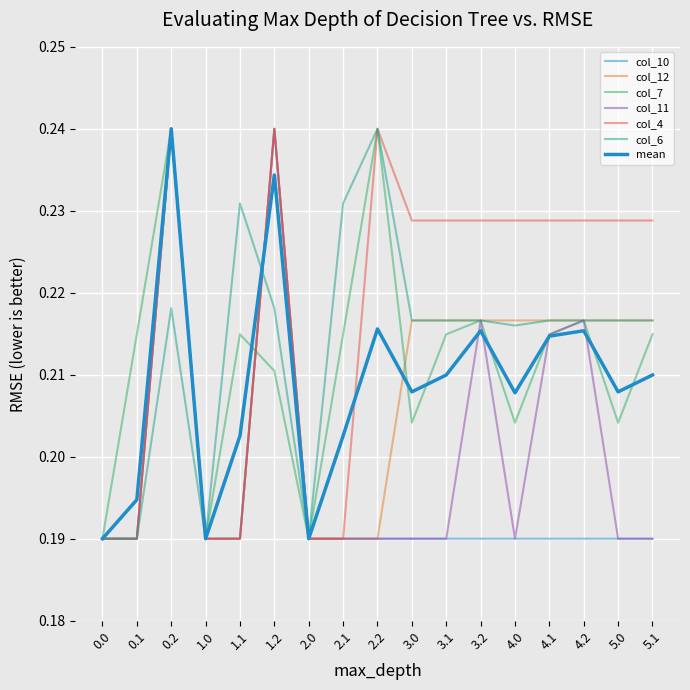

Is this an area chart (filled region under the line)?

No